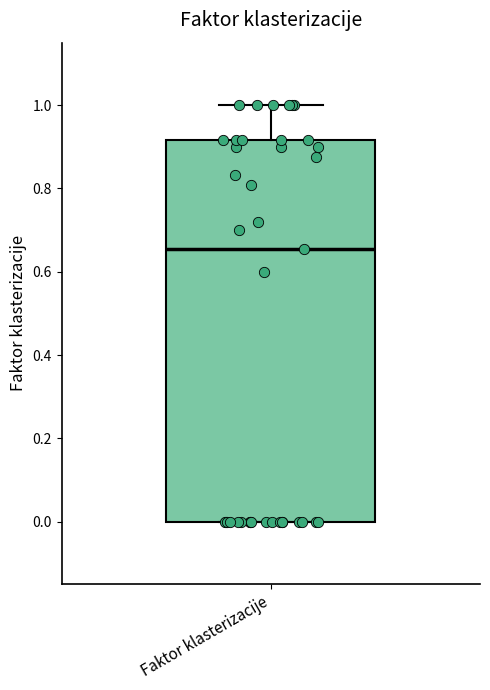

Read this box plot against the y-axis: the position of the median line, the range covered by the box, and the ends of both whiskers. The values are not printed on the chart, so give them approximately, as read against the axis.

median 0.66, box 0.00 to 0.92, whiskers 0.00 to 1.00